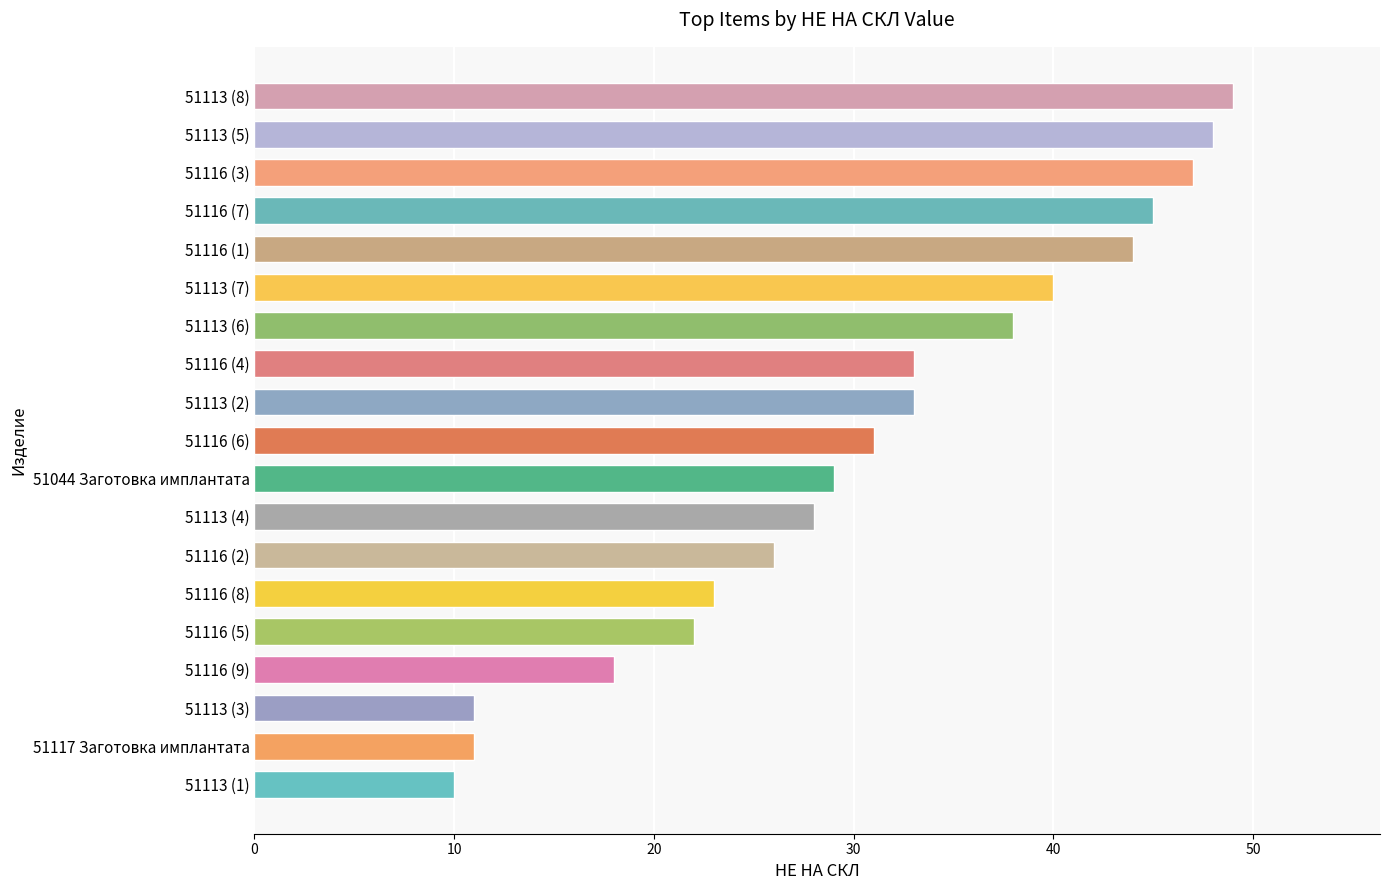

Read the value at 51116 (9).

18